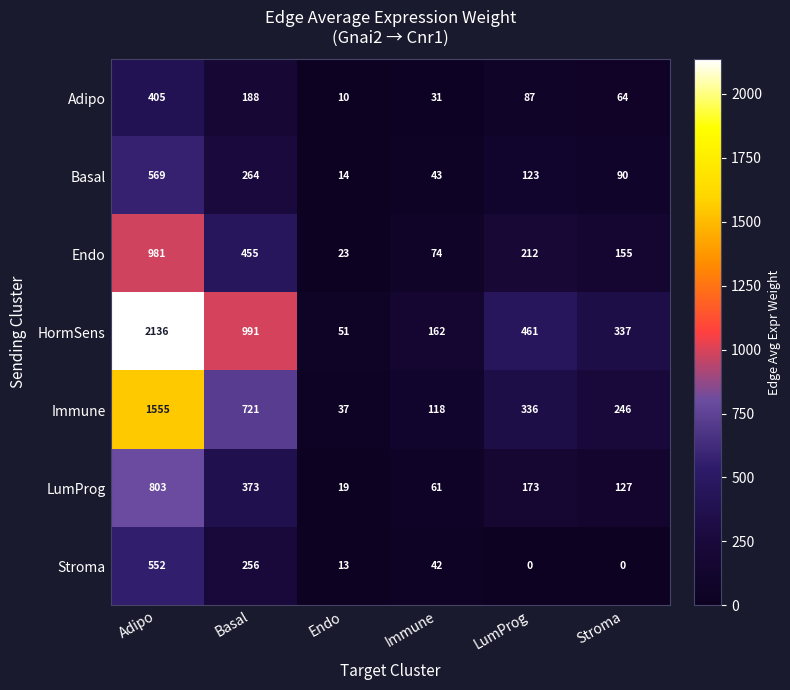

What is the minimum value for Adipo?

10